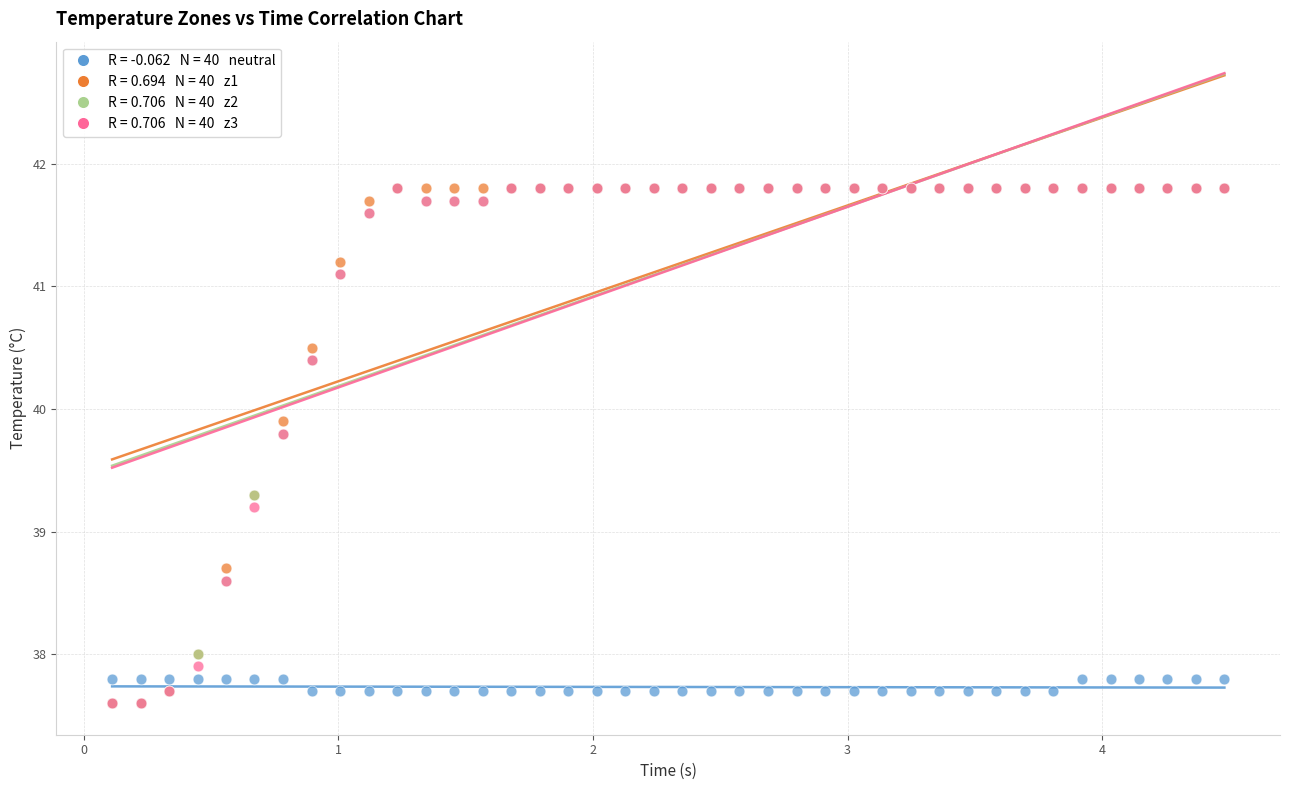

Across all series, what Y value is closest to 39?

39.2